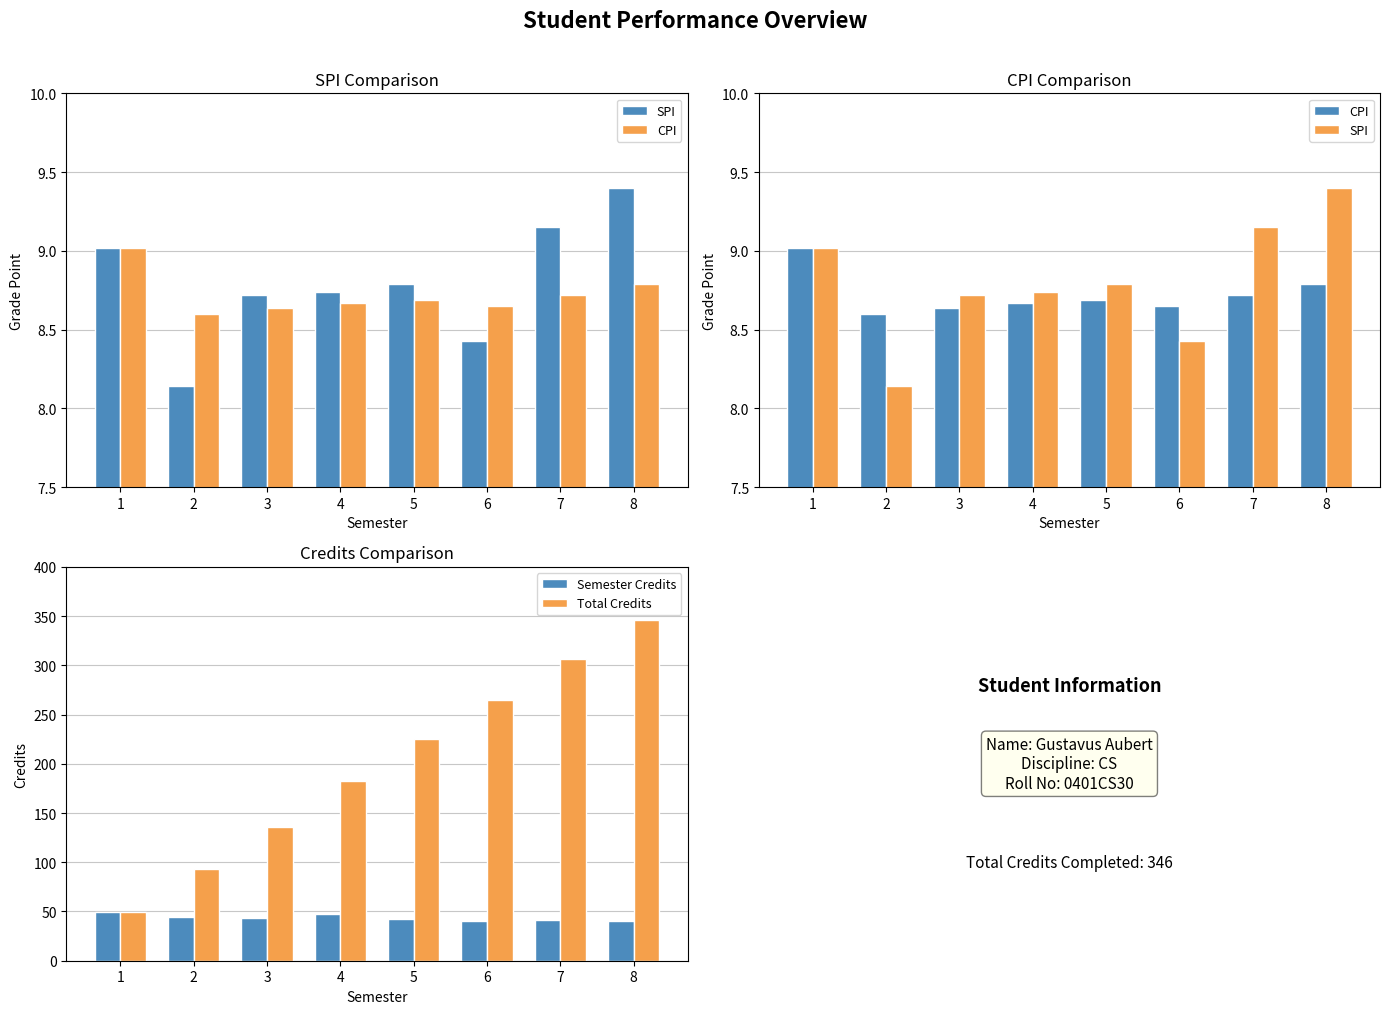

What is the sum of all CPI values?

69.8